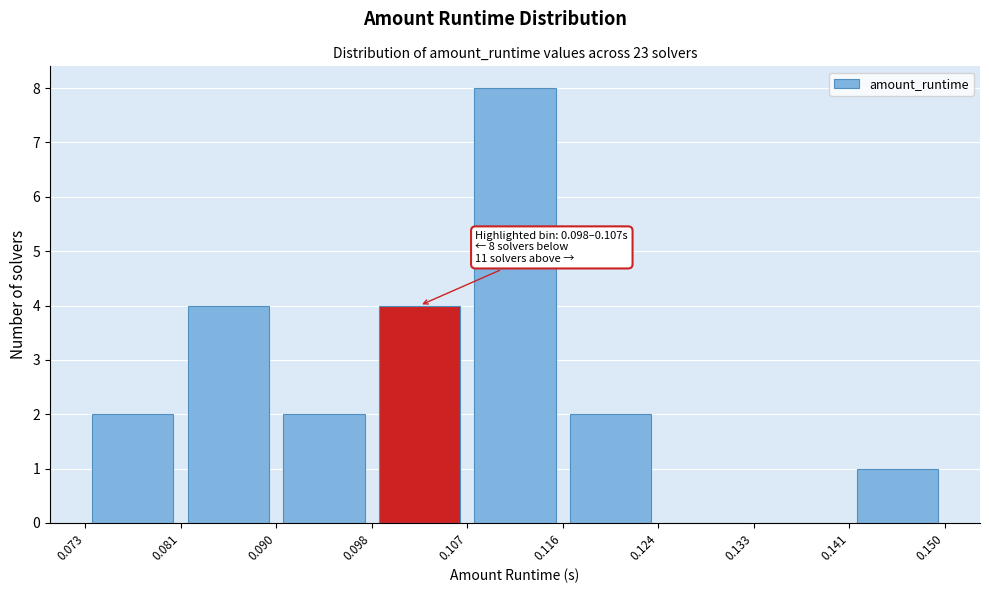

Which range on the x-axis has the tallest bar?

0.107 to 0.116